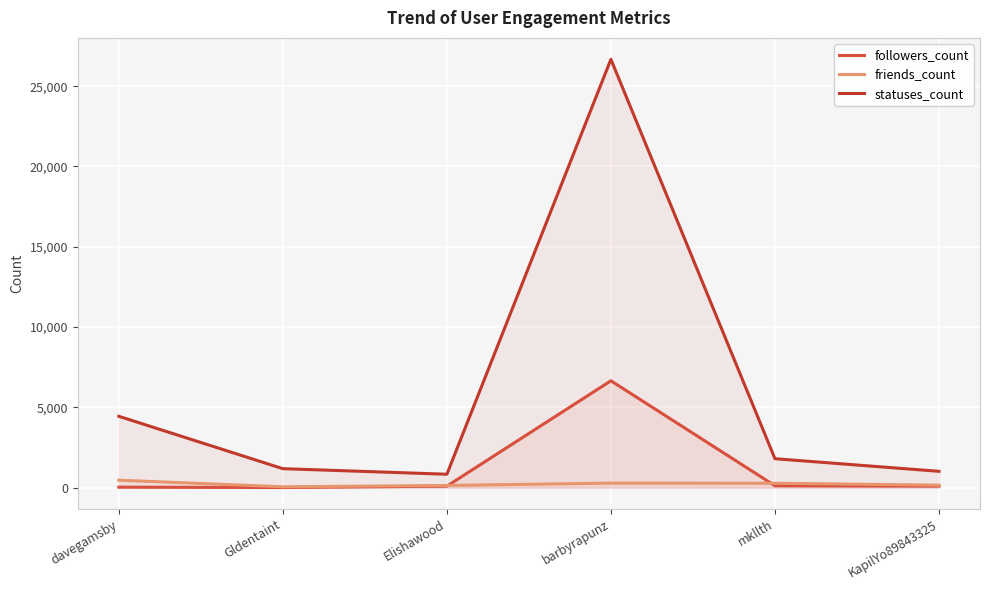

What is the minimum value shown in the chart?

8